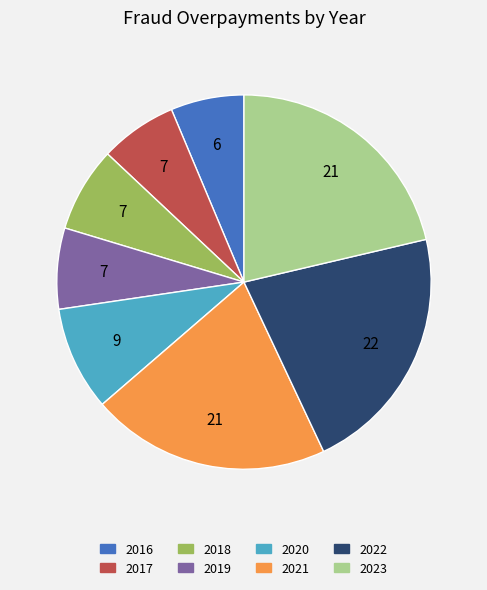

Does 2016 represent more than half of the total?

No